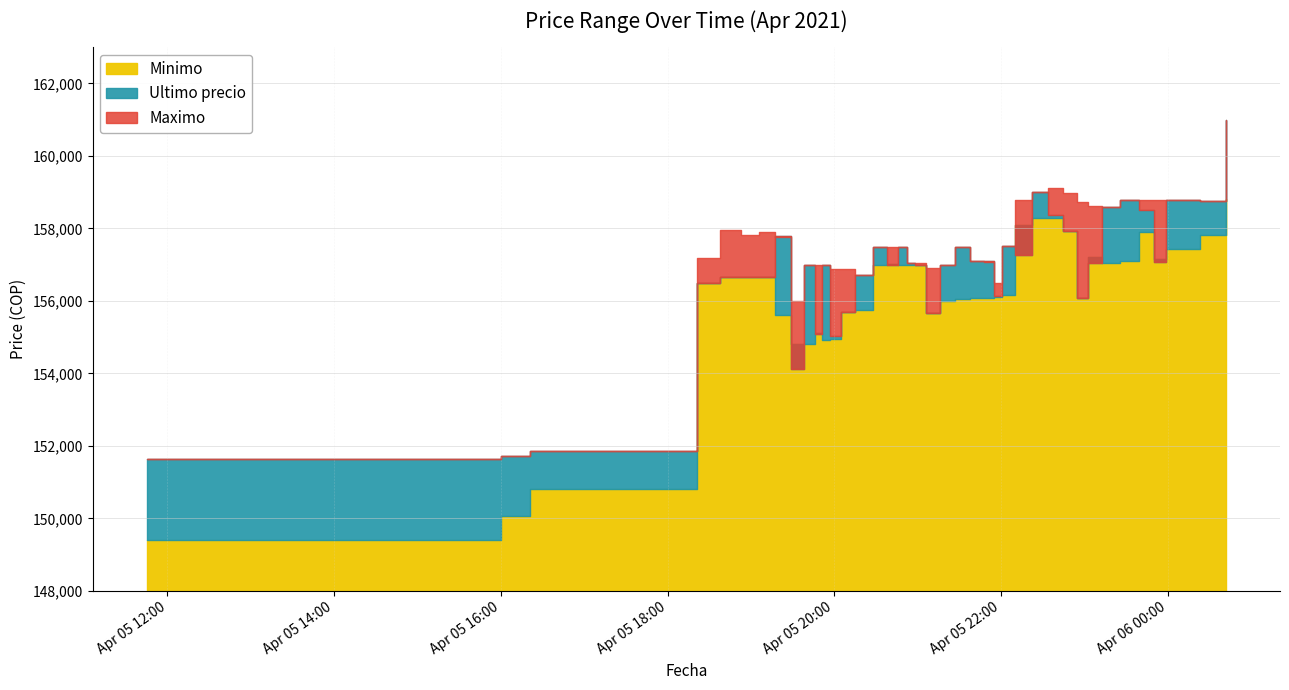

Reading left to right, extract all data points from this chart.

Ultimo precio: 2021-04-05 11:45=151633	2021-04-05 16:00=151727	2021-04-05 16:21=151872	2021-04-05 18:21=156502	2021-04-05 18:38=156663	2021-04-05 18:53=156663	2021-04-05 19:06=156663	2021-04-05 19:17=157782	2021-04-05 19:29=154130	2021-04-05 19:38=157000	2021-04-05 19:46=155090	2021-04-05 19:51=156999	2021-04-05 19:57=155017	2021-04-05 20:05=155679	2021-04-05 20:15=156711	2021-04-05 20:28=157477	2021-04-05 20:38=157002	2021-04-05 20:46=157474	2021-04-05 20:52=157050	2021-04-05 20:58=157000	2021-04-05 21:06=155656	2021-04-05 21:16=156987	2021-04-05 21:27=157477	2021-04-05 21:38=157097	2021-04-05 21:48=157097	2021-04-05 21:55=156141	2021-04-05 22:01=157500	2021-04-05 22:10=157254	2021-04-05 22:22=158994	2021-04-05 22:34=158361	2021-04-05 22:45=157920	2021-04-05 22:55=156071	2021-04-05 23:03=157036	2021-04-05 23:13=158598	2021-04-05 23:26=158785	2021-04-05 23:39=158497	2021-04-05 23:50=157058	2021-04-05 23:59=158771	2021-04-06 00:23=158768	2021-04-06 00:42=161000
Maximo: 2021-04-05 11:45=151633	2021-04-05 16:00=151727	2021-04-05 16:21=151858	2021-04-05 18:21=157175	2021-04-05 18:38=157960	2021-04-05 18:53=157827	2021-04-05 19:06=157899	2021-04-05 19:17=157766	2021-04-05 19:29=156000	2021-04-05 19:38=157000	2021-04-05 19:46=156997	2021-04-05 19:51=156996	2021-04-05 19:57=156878	2021-04-05 20:05=156887	2021-04-05 20:15=156700	2021-04-05 20:28=157477	2021-04-05 20:38=157474	2021-04-05 20:46=157474	2021-04-05 20:52=157050	2021-04-05 20:58=157050	2021-04-05 21:06=156917	2021-04-05 21:16=156987	2021-04-05 21:27=157477	2021-04-05 21:38=157097	2021-04-05 21:48=157082	2021-04-05 21:55=156500	2021-04-05 22:01=157500	2021-04-05 22:10=158794	2021-04-05 22:22=158994	2021-04-05 22:34=159120	2021-04-05 22:45=158968	2021-04-05 22:55=158738	2021-04-05 23:03=158609	2021-04-05 23:13=158598	2021-04-05 23:26=158785	2021-04-05 23:39=158771	2021-04-05 23:50=158771	2021-04-05 23:59=158771	2021-04-06 00:23=158768	2021-04-06 00:42=161000
Minimo: 2021-04-05 11:45=149404	2021-04-05 16:00=150056	2021-04-05 16:21=150798	2021-04-05 18:21=156502	2021-04-05 18:38=156663	2021-04-05 18:53=156663	2021-04-05 19:06=156663	2021-04-05 19:17=155596	2021-04-05 19:29=154815	2021-04-05 19:38=154815	2021-04-05 19:46=155117	2021-04-05 19:51=154911	2021-04-05 19:57=154951	2021-04-05 20:05=155692	2021-04-05 20:15=155755	2021-04-05 20:28=157000	2021-04-05 20:38=157003	2021-04-05 20:46=157001	2021-04-05 20:52=157000	2021-04-05 20:58=157000	2021-04-05 21:06=155658	2021-04-05 21:16=156003	2021-04-05 21:27=156039	2021-04-05 21:38=156083	2021-04-05 21:48=156071	2021-04-05 21:55=156116	2021-04-05 22:01=156169	2021-04-05 22:10=158100	2021-04-05 22:22=158289	2021-04-05 22:34=158289	2021-04-05 22:45=157920	2021-04-05 22:55=156079	2021-04-05 23:03=157205	2021-04-05 23:13=157042	2021-04-05 23:26=157087	2021-04-05 23:39=157900	2021-04-05 23:50=157159	2021-04-05 23:59=157427	2021-04-06 00:23=157827	2021-04-06 00:42=158805